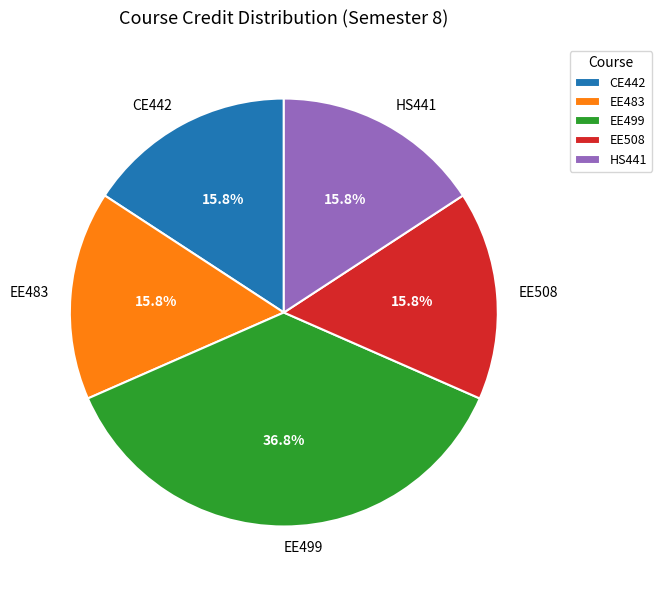

What is the ratio of the value at EE499 to the value at HS441?

2.3